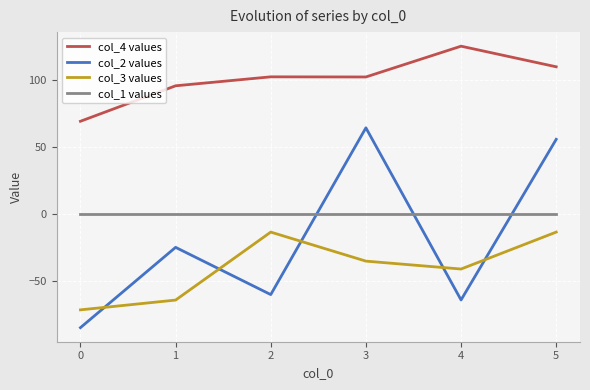

Between 2 and 3, which series saw the biggest shift?

col_2 values